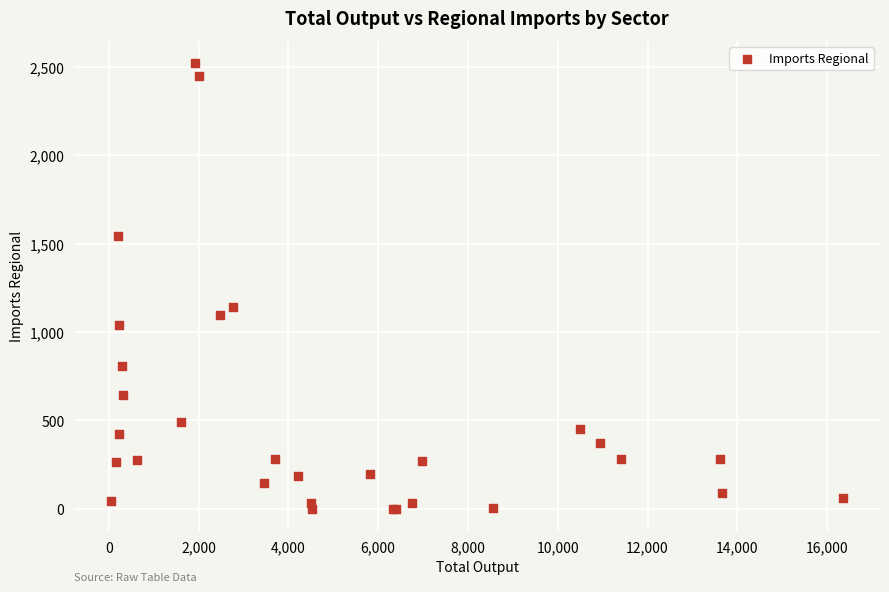

What Y value in the scatter plot is closest to 1260?

1141.6